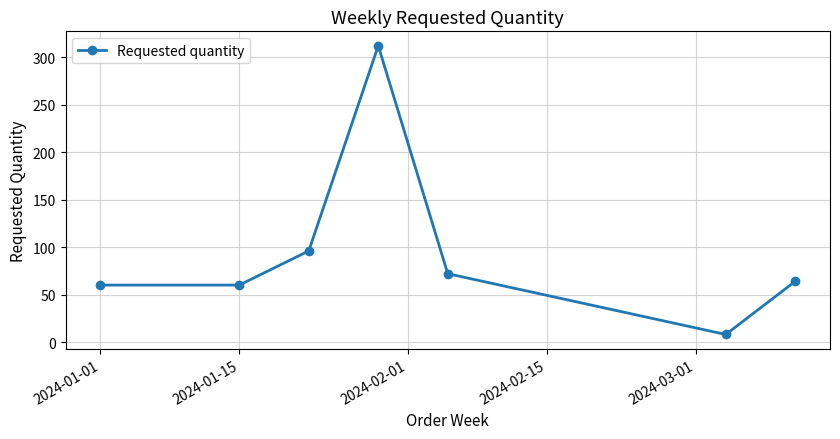

What is the minimum value shown in the chart?

8